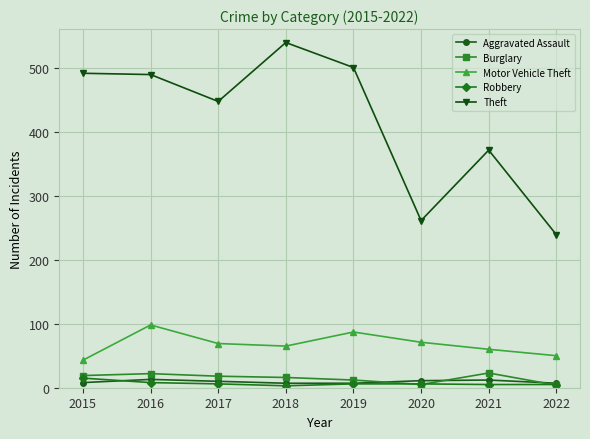

What is the minimum value shown in the chart?

3